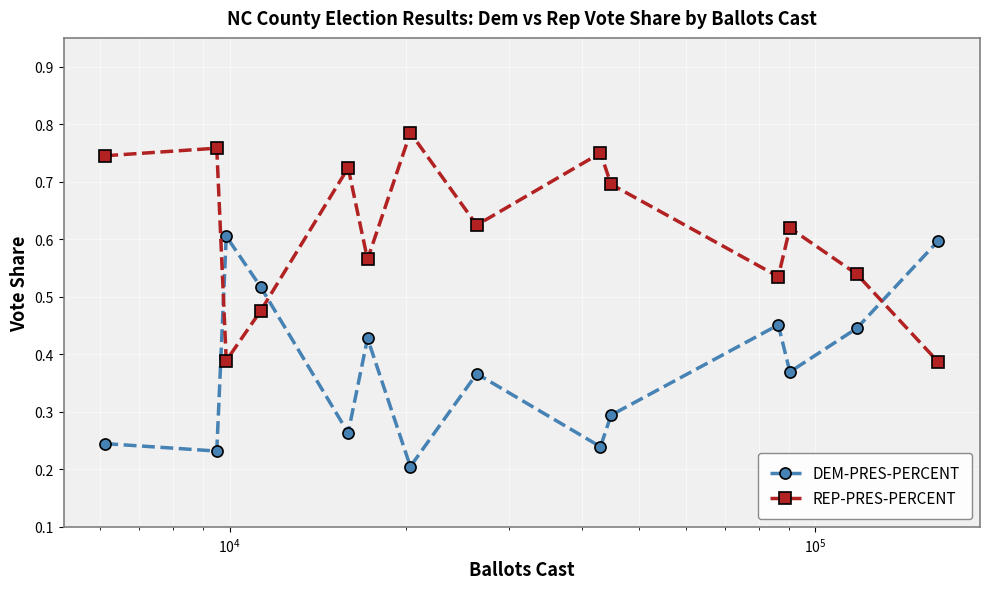

Rank the series by their average value, from highest to lowest.

REP-PRES-PERCENT, DEM-PRES-PERCENT